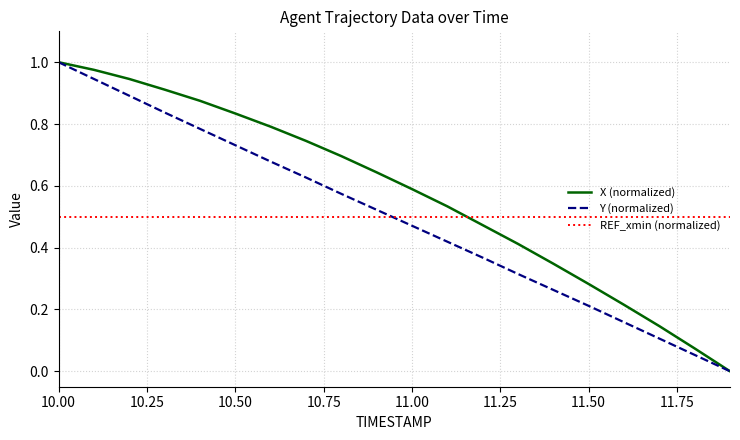

At how many categories does at least one series exceed 0?

20